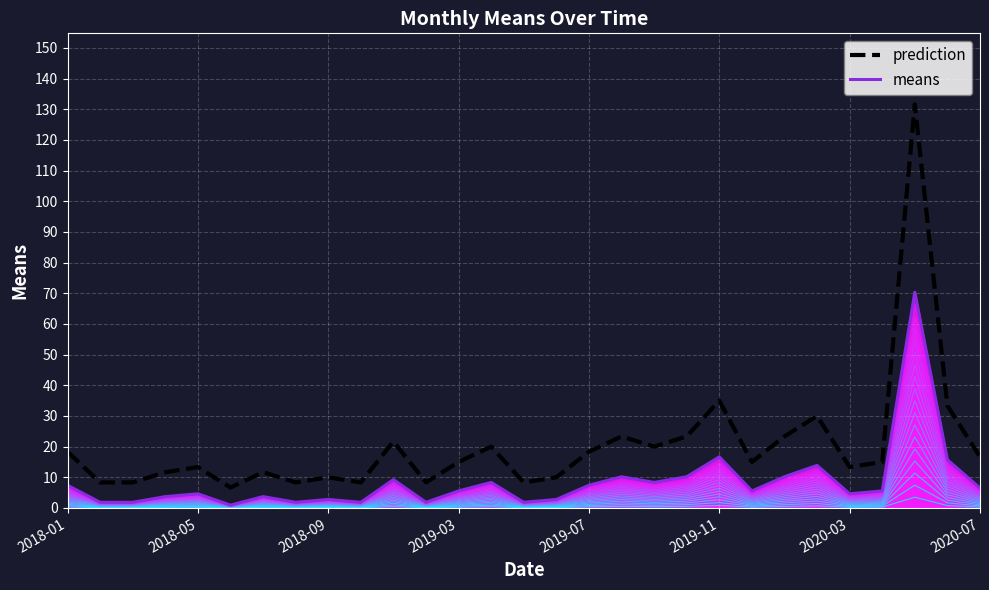

What position from the right is 10?

19